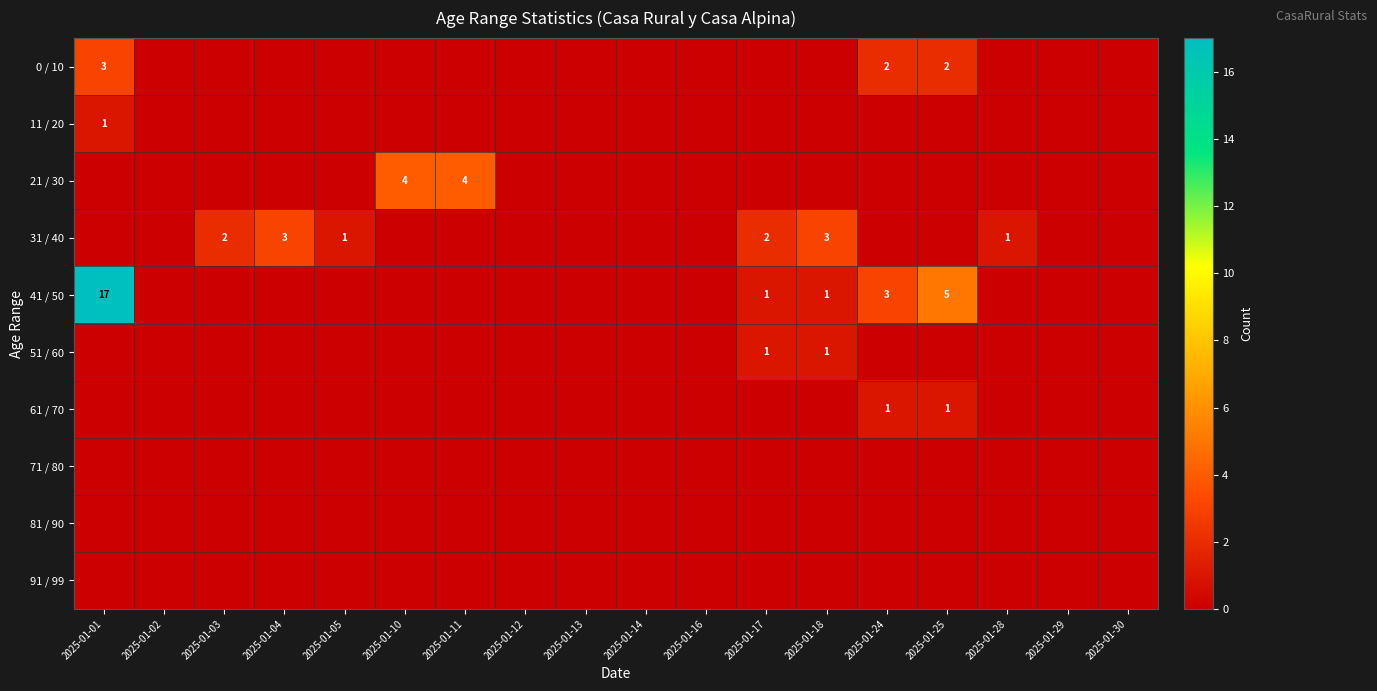

The value of 31 / 40 at 2025-01-25 is -1. True or false?

False